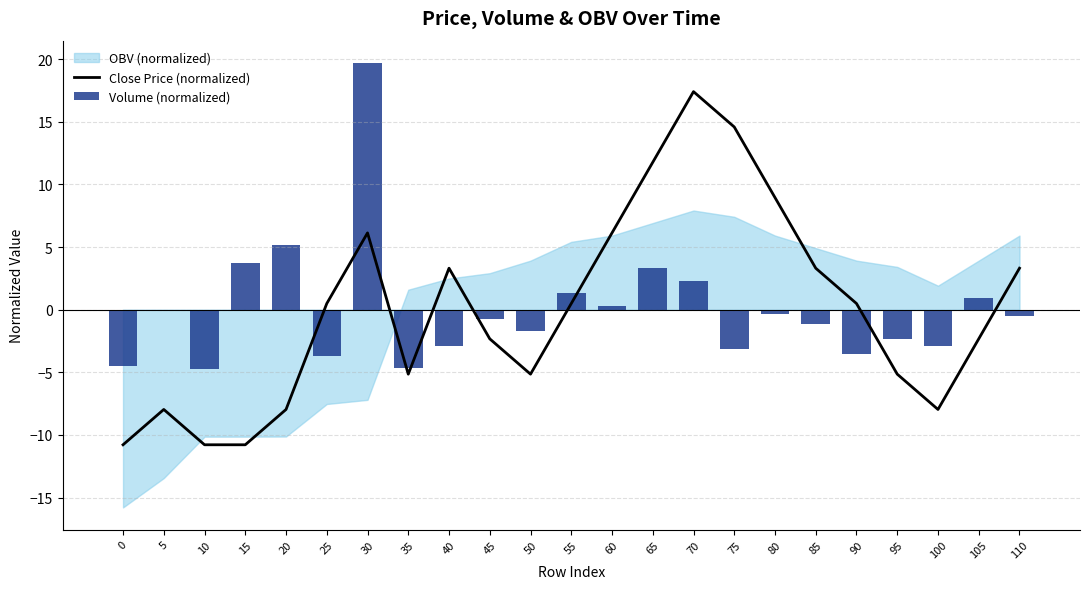

Which category has the highest value across all series?

30